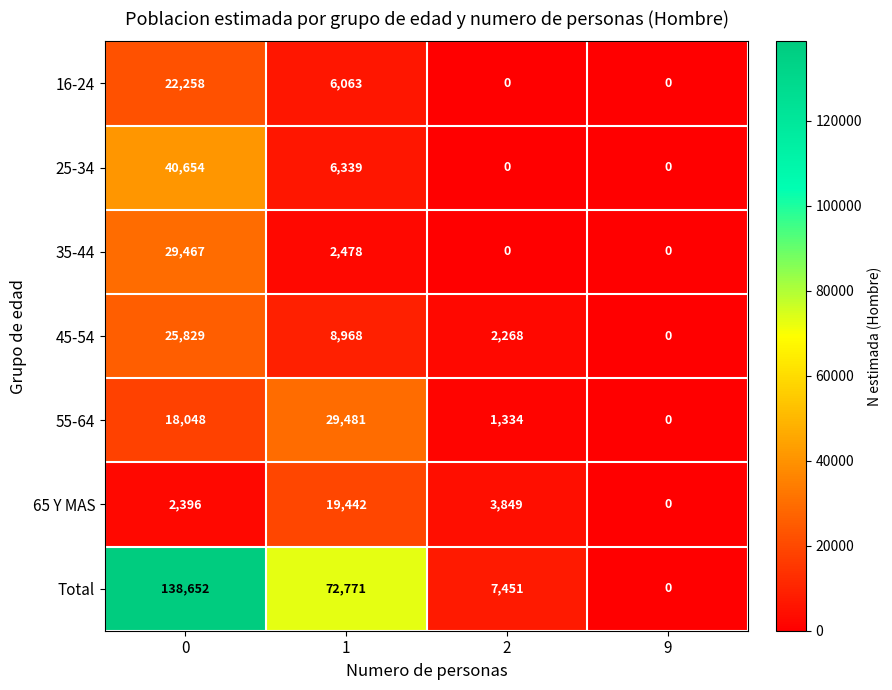

The 25-34 series shows 16987 at 2. True or false?

False